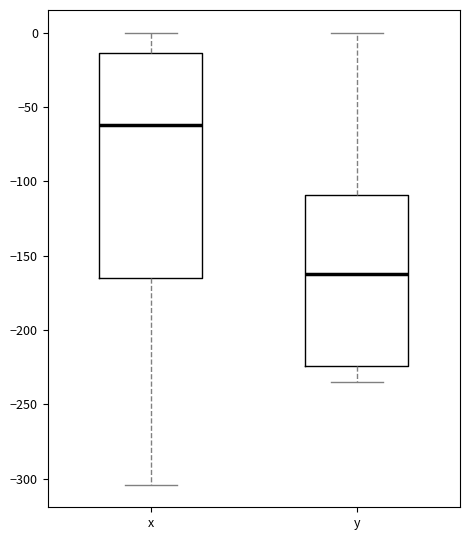

Comparing the boxes themselves (not the whiskers), which one is the tallest?

x